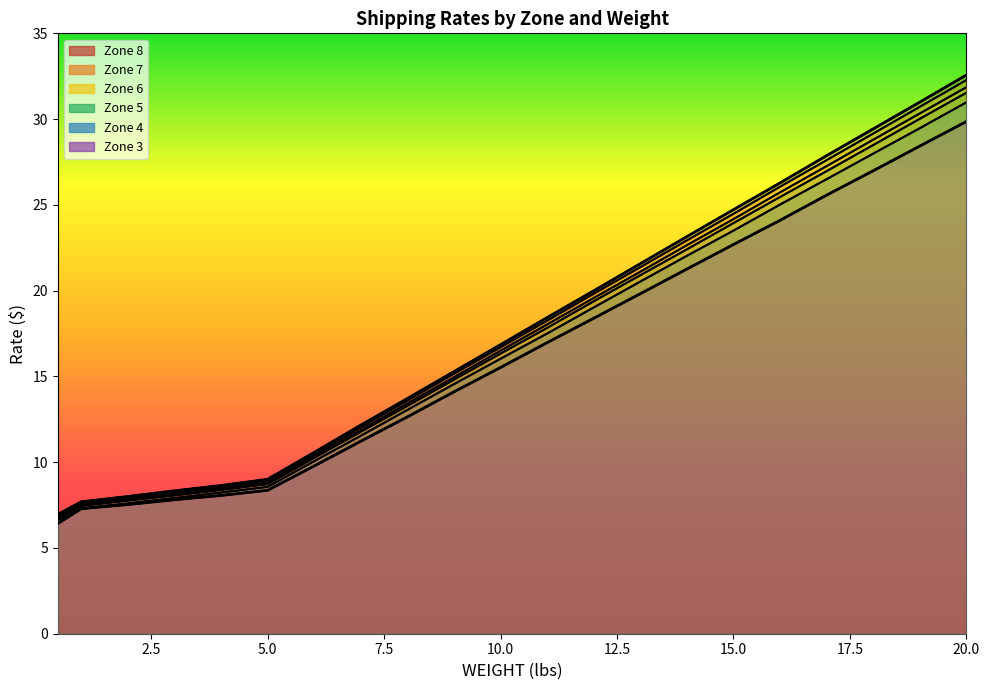

True or false: Zone 7 and Zone 8 intersect in this chart.

False